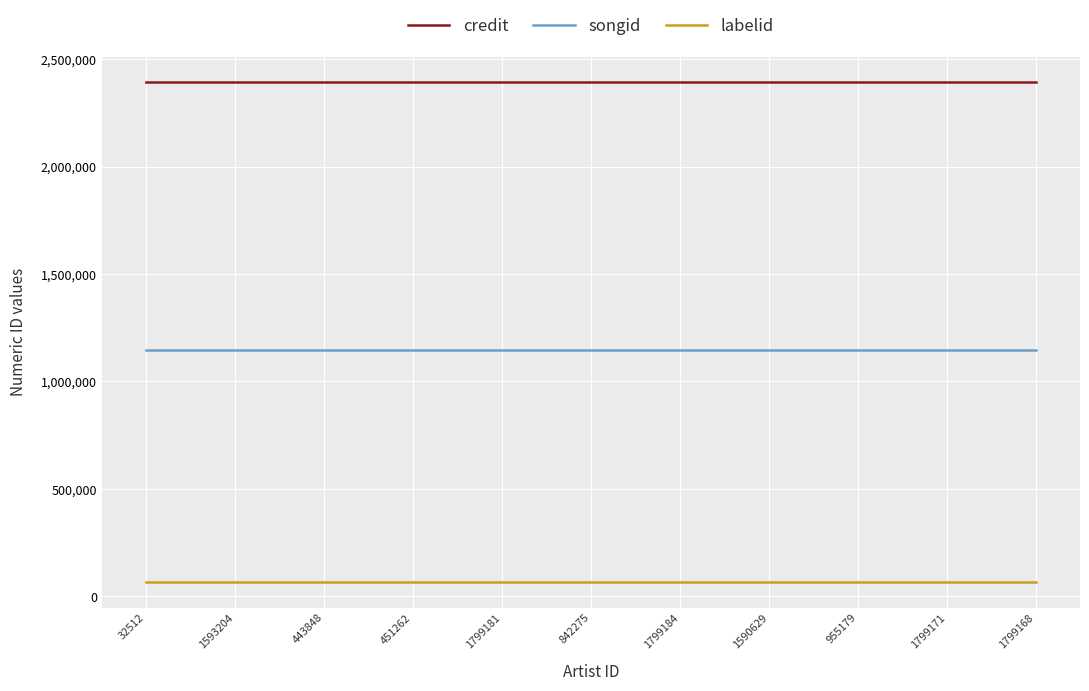

Which series has the largest total across all categories?

credit